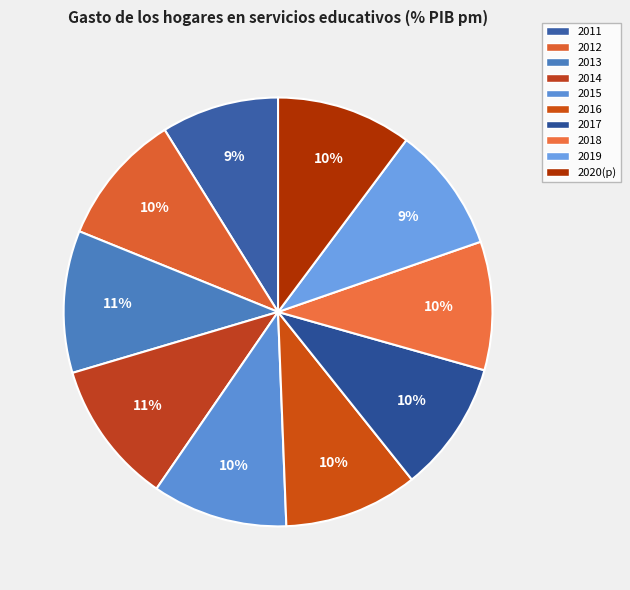

The 2011 slice represents 14% of the pie. True or false?

False